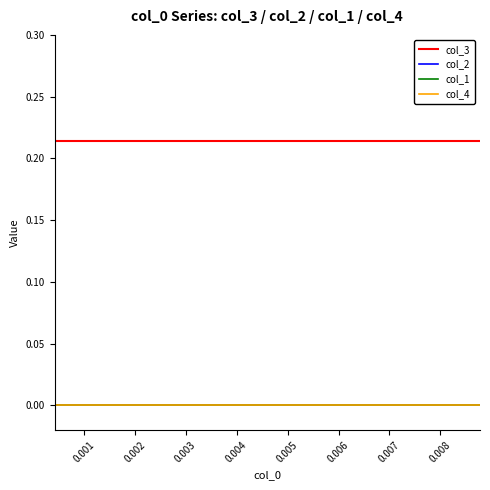

True or false: col_2 and col_3 intersect in this chart.

False